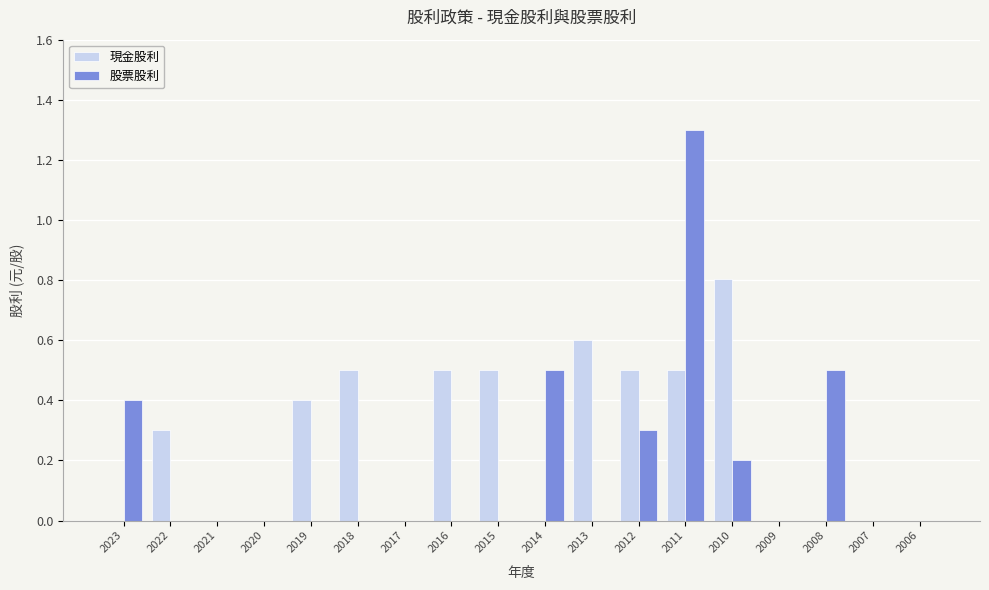

What is the maximum value for 股票股利?

1.3